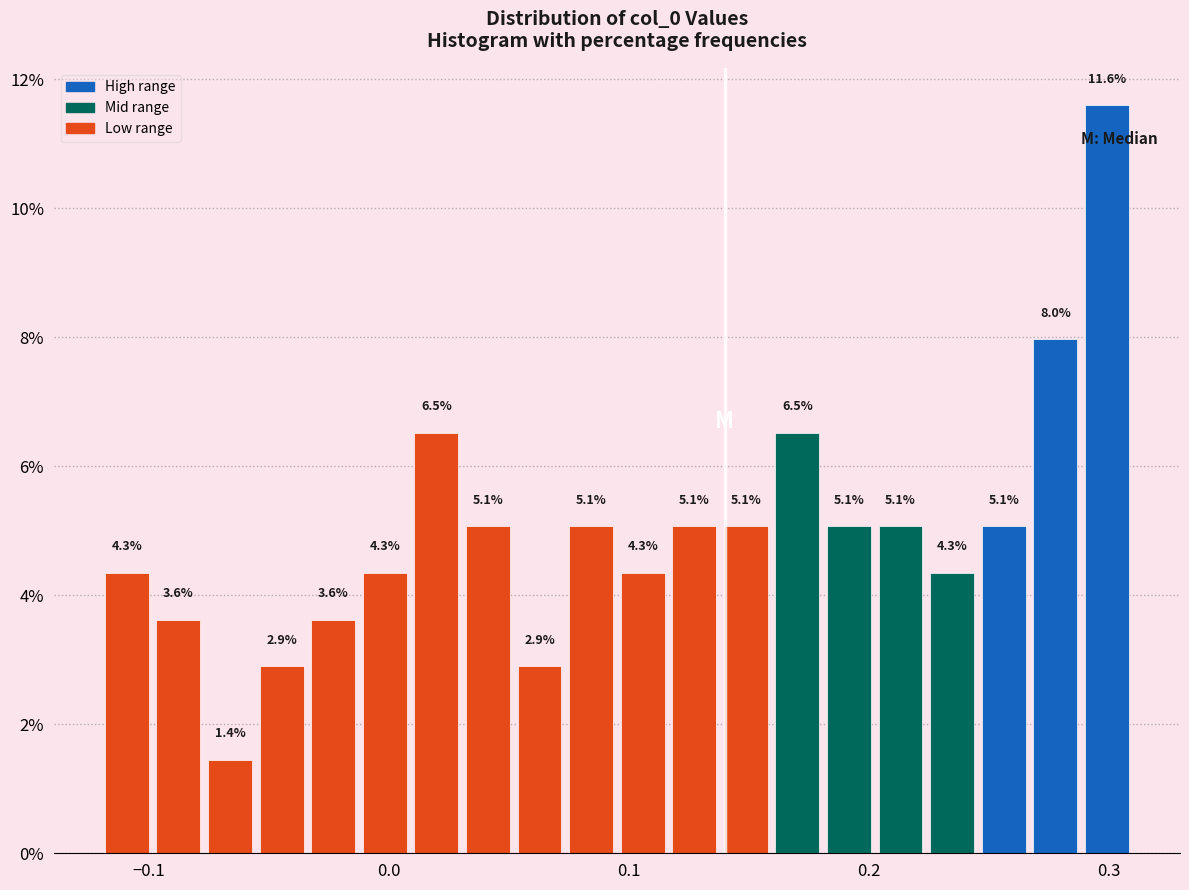

Read against the x-axis, roughly where is the centre of the tallest bar?

0.30